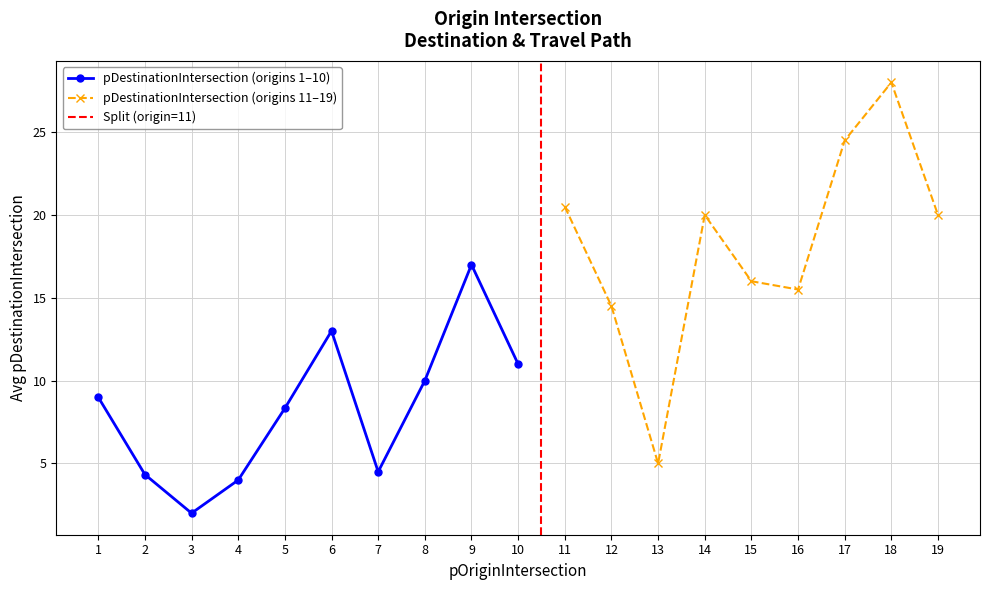

True or false: pDestinationIntersection (origins 1–10) has a value of 4.3 at 2.

True